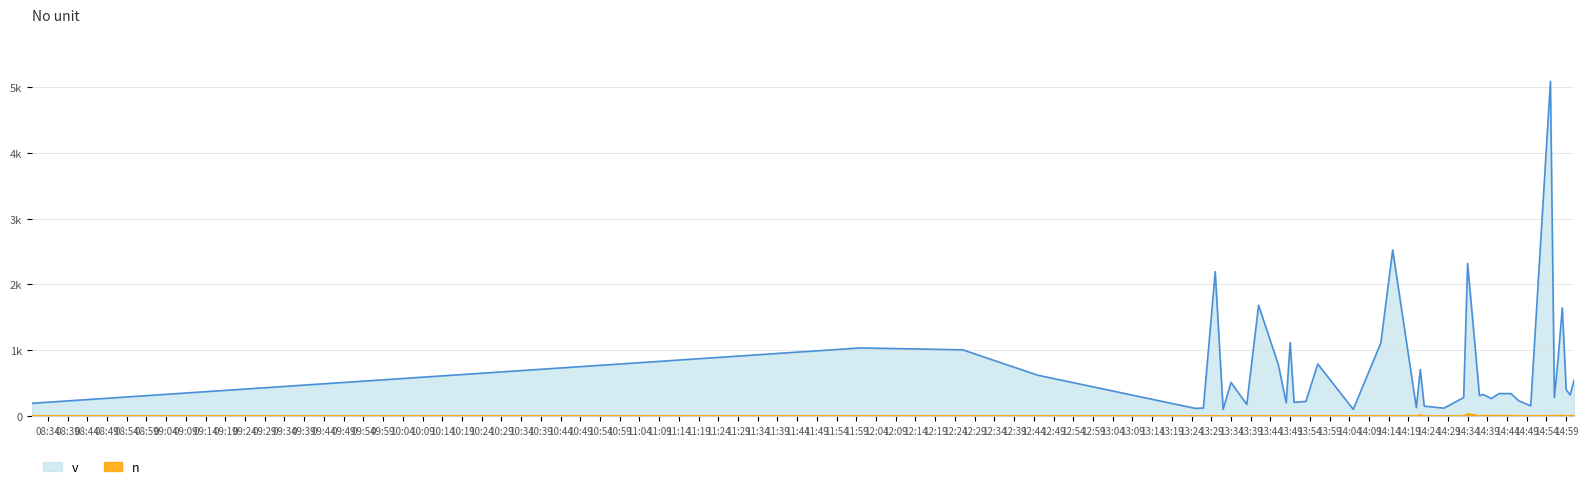

What is the average value of the n series?

5